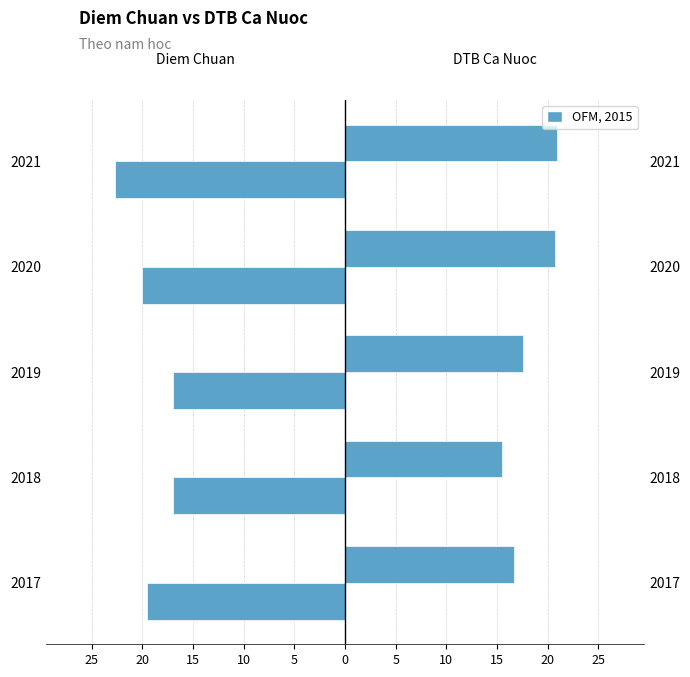

Is the value of diem chuan at 2021 greater than the value of dtb ca nuoc at 2021?

No